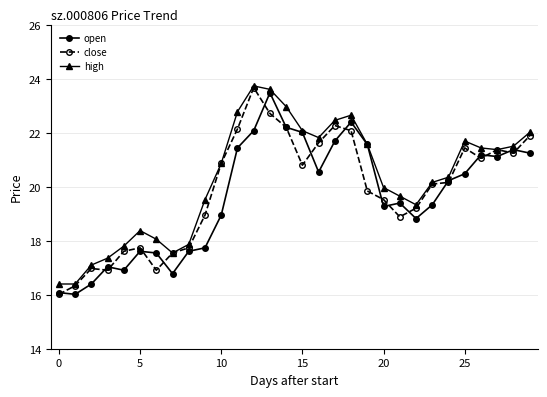

Which series has the widest spread of values?

close